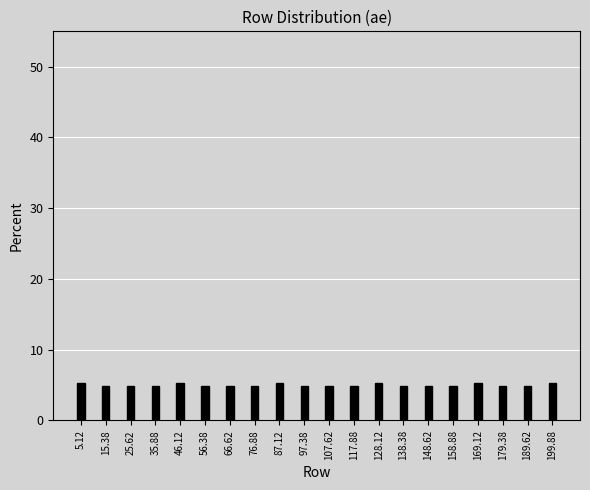

Reading right to left, what are all the values shown in this chart?

5.3	4.9	4.9	5.3	4.9	4.9	4.9	5.3	4.9	4.9	4.9	5.3	4.9	4.9	4.9	5.3	4.9	4.9	4.9	5.3